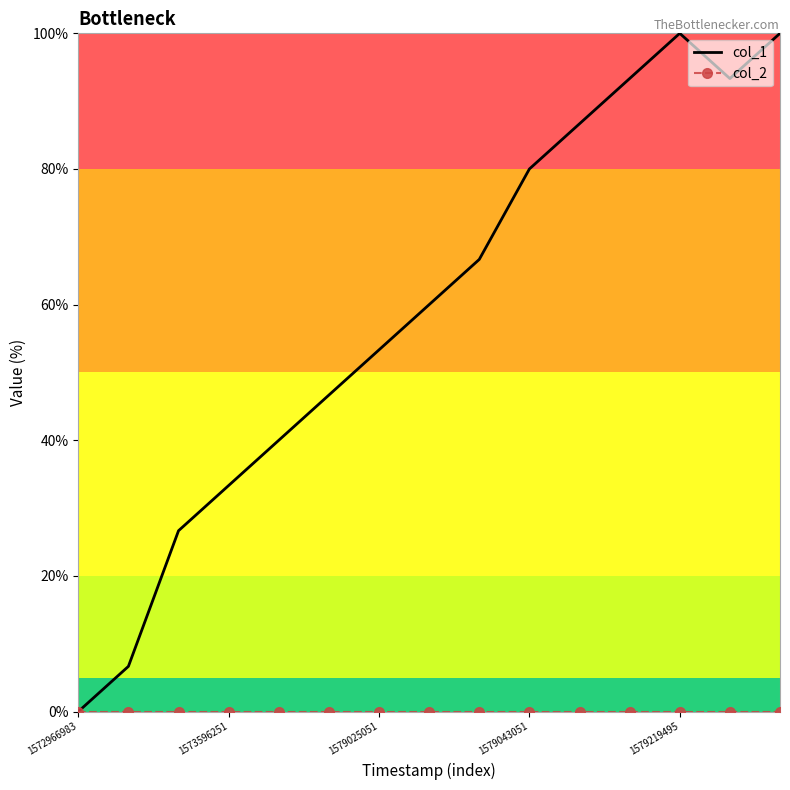

What is the greatest value displayed?

100.0